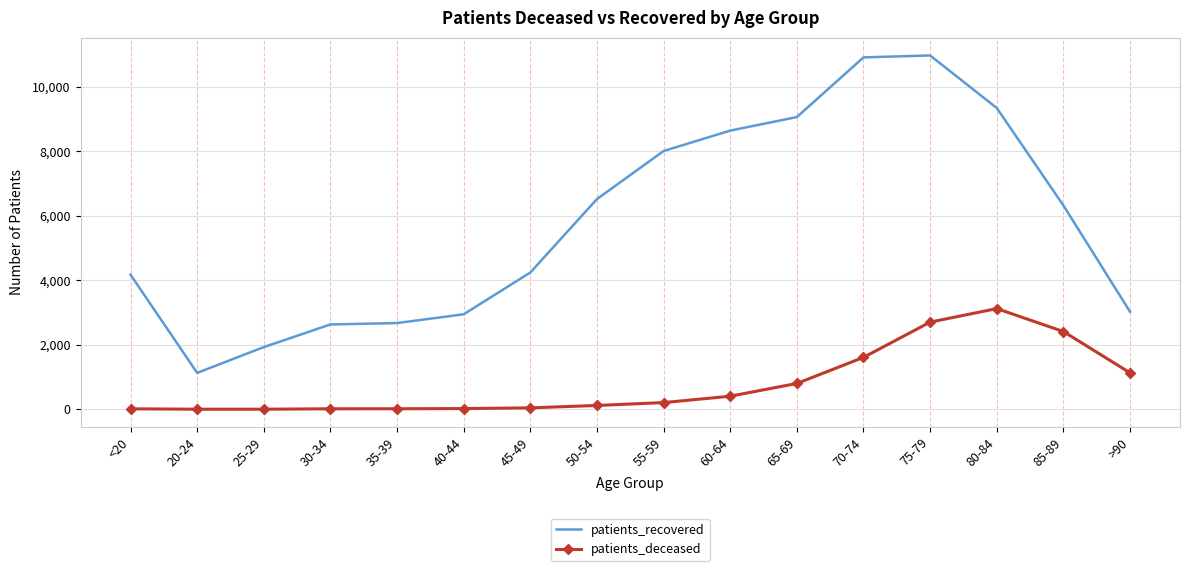

Rank the series by their average value, from lowest to highest.

patients_deceased, patients_recovered